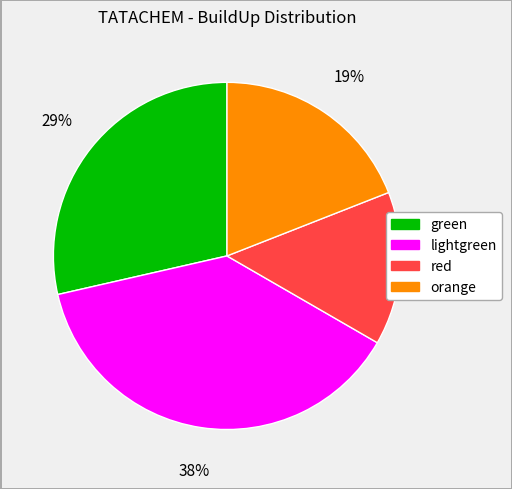

Is there a majority slice in this chart?

No